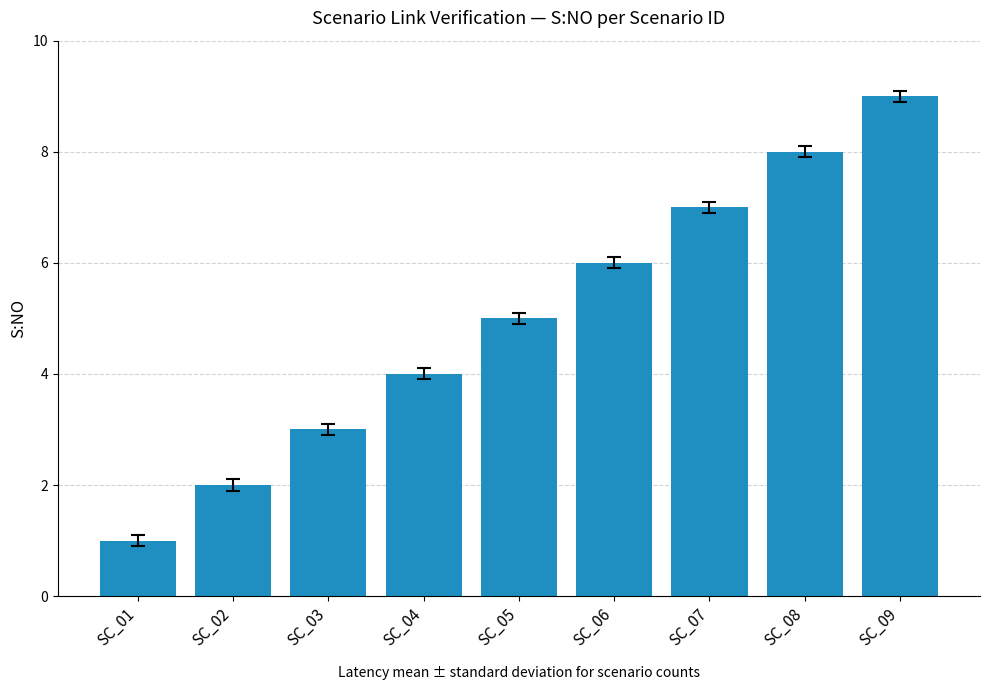

Count the number of categories in the chart.

9